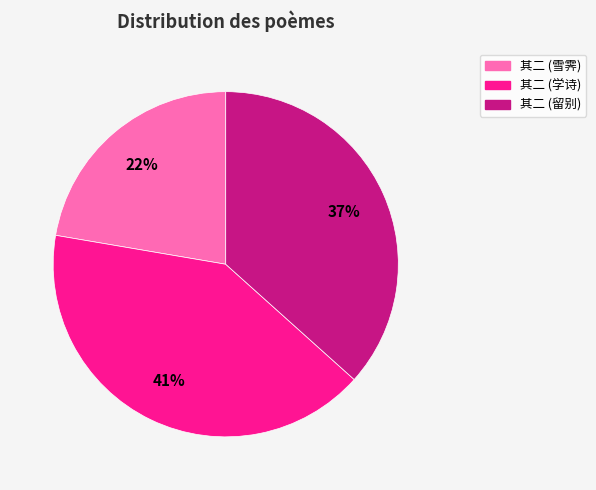

To the nearest percent, what is the average slice percentage?

33%